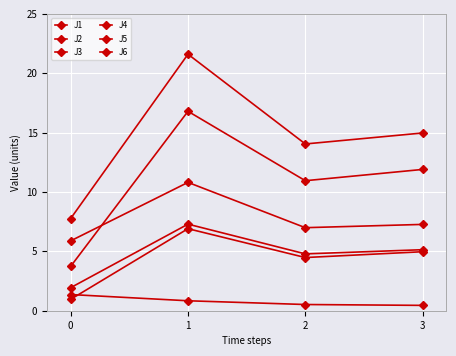

True or false: J6 has more than 2 interior local peaks.

False